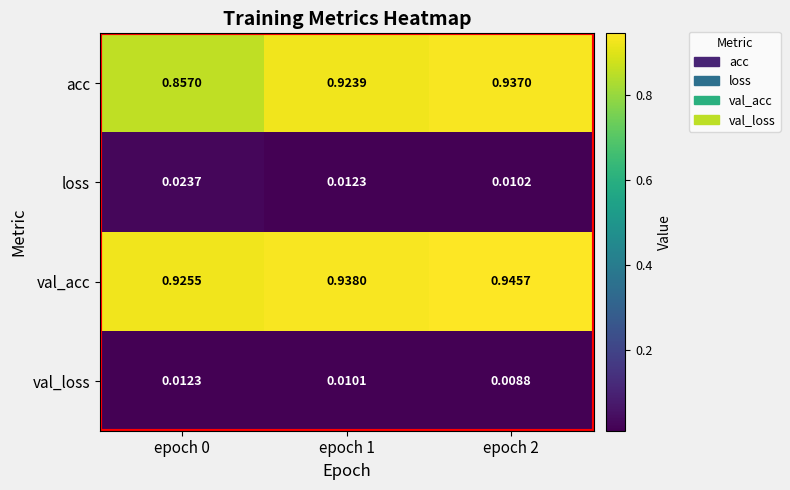

Rank the series at epoch 0 from highest to lowest value.

val_acc, acc, loss, val_loss